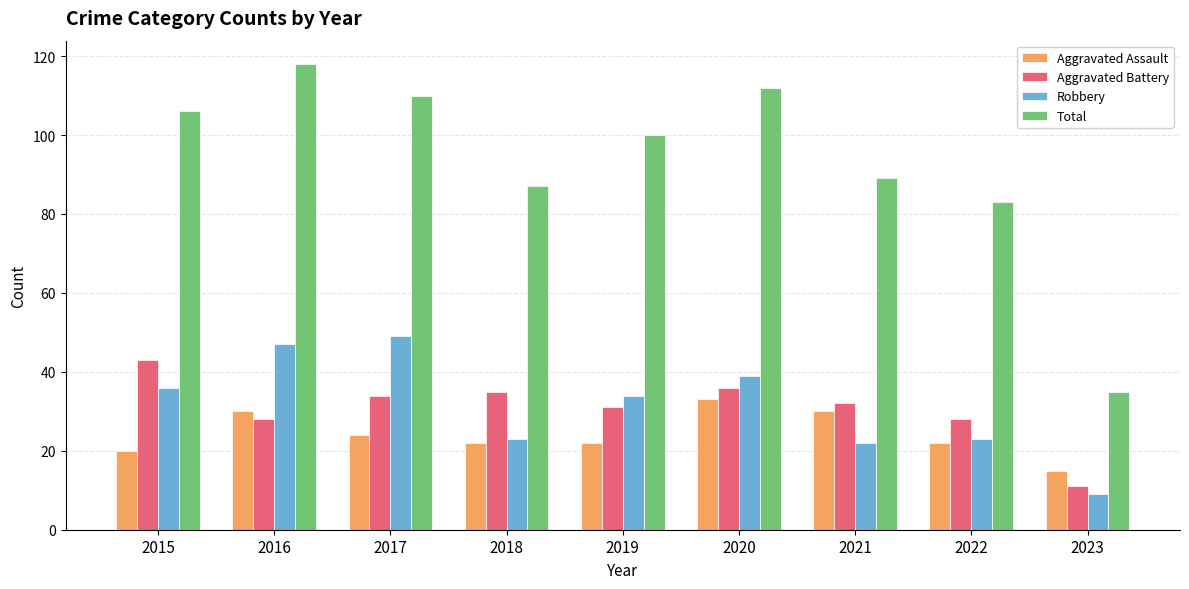

What is the sum of all Aggravated Assault values?

218